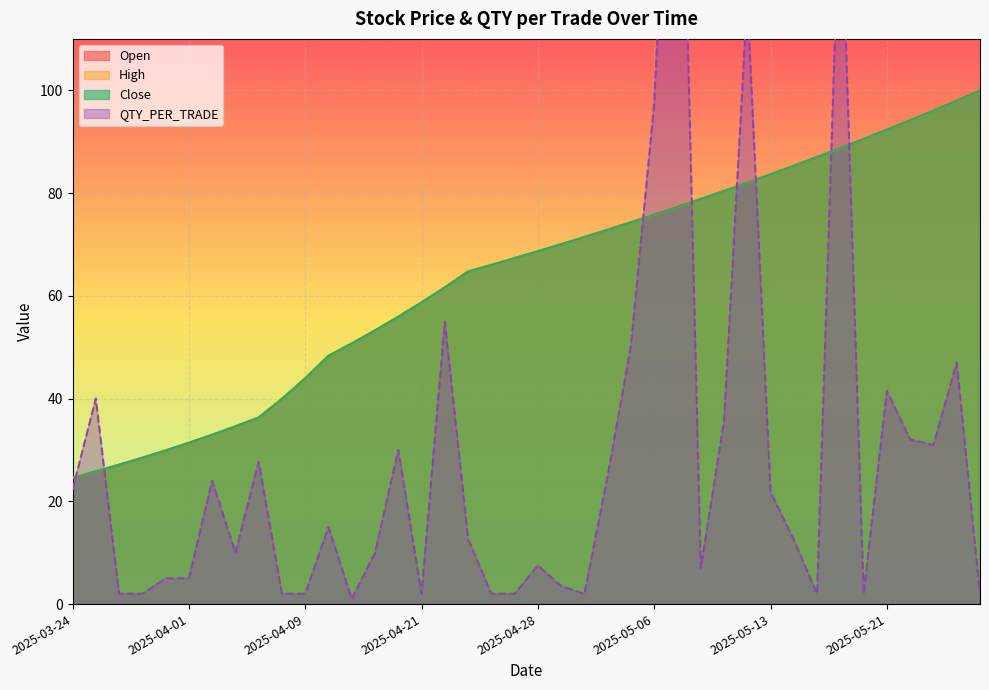

What is the label of the 6th point from the left?

2025-04-01